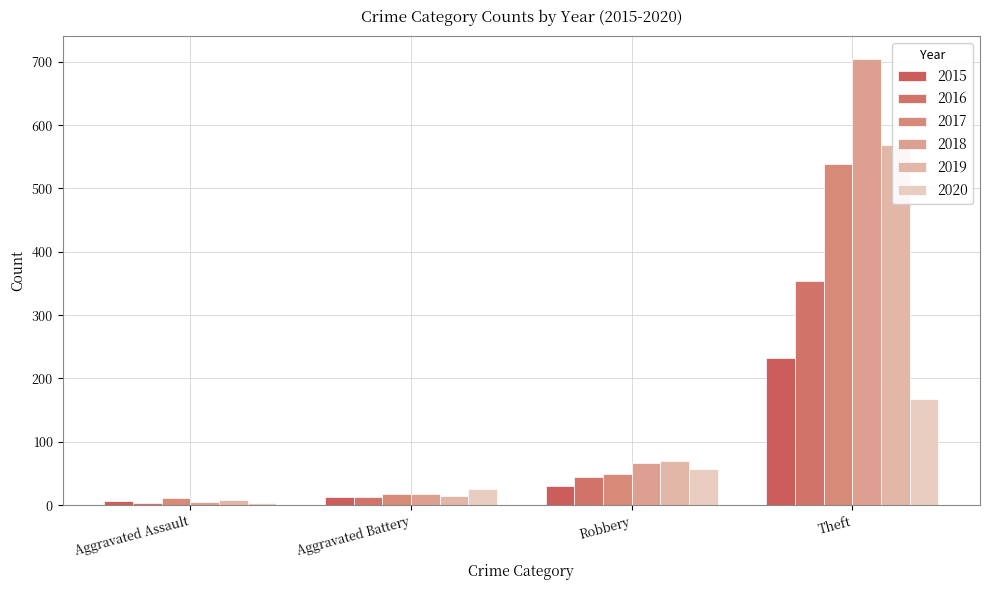

At which category is the sum across all series the highest?

Theft